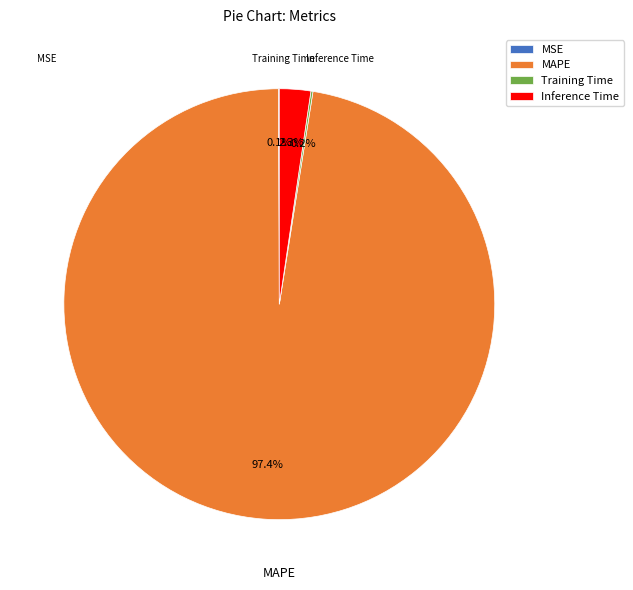

Rank the categories by value from lowest to highest.

MSE, Training Time, Inference Time, MAPE